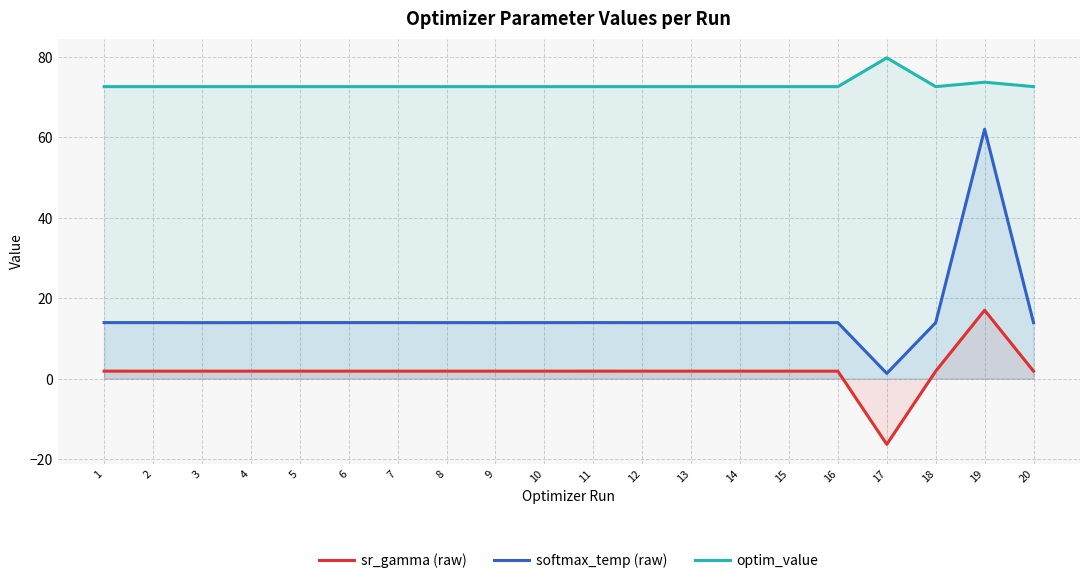

Is it true that softmax_temp (raw) equals 4.2 at 18?

False